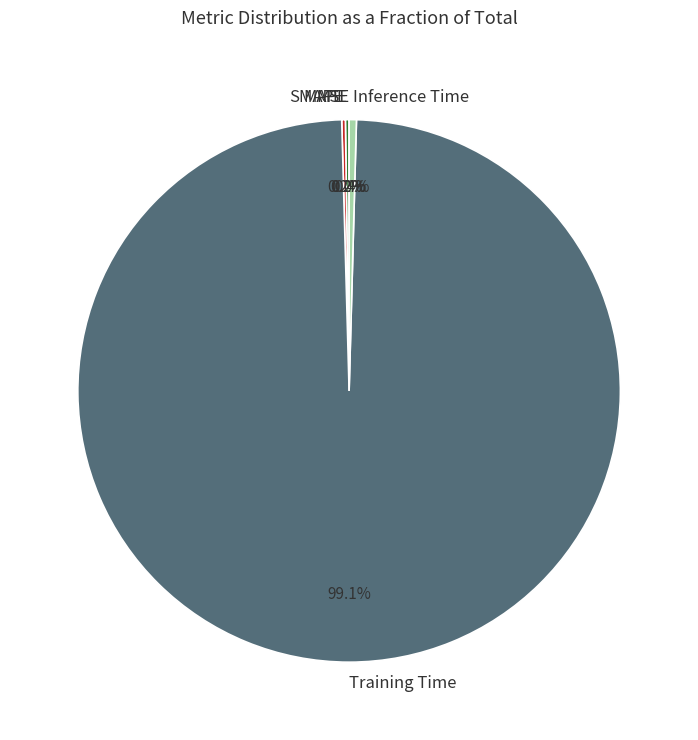

What is the largest slice in the pie chart?

Training Time